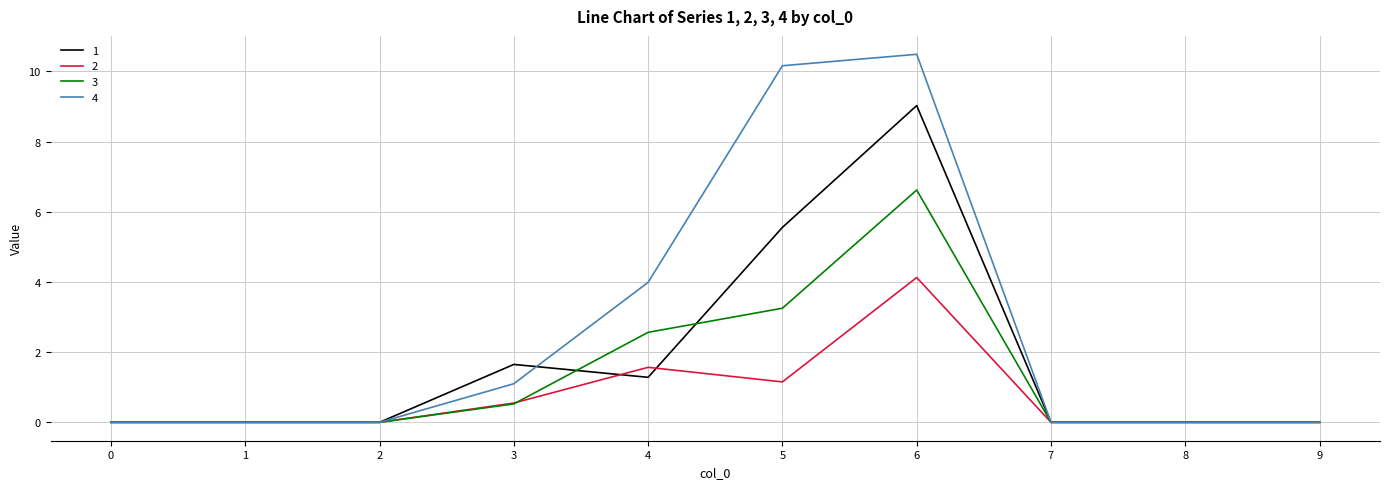

Which series changed the most between 3 and 4?

4